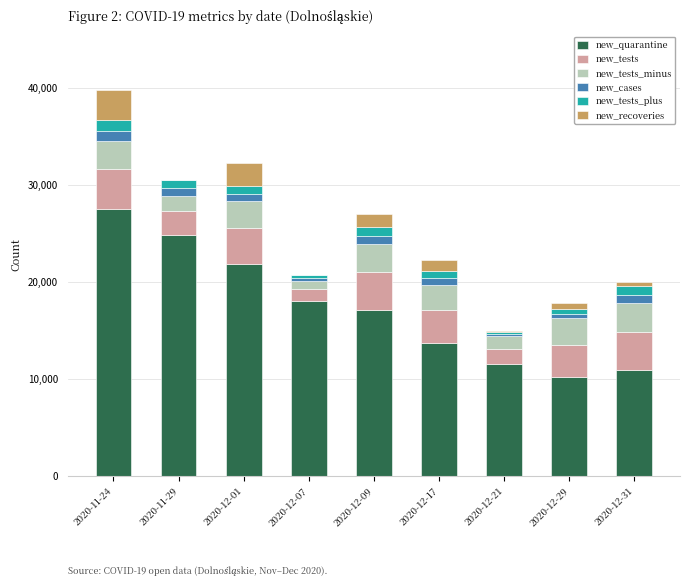

Are the bars horizontal?

No